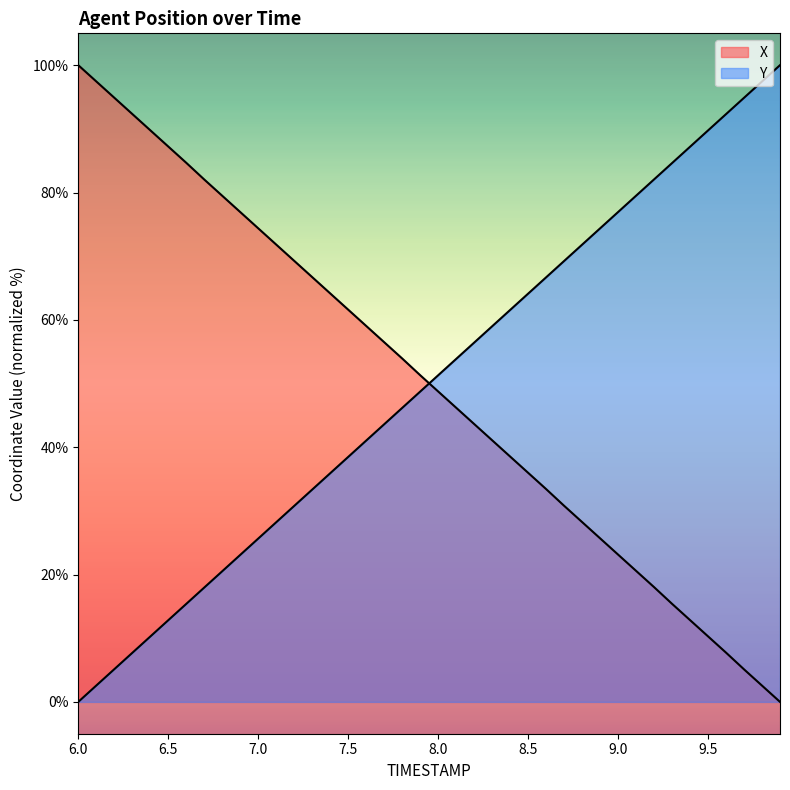

Is the value of X at 7.5 greater than the value of Y at 6.2?

Yes